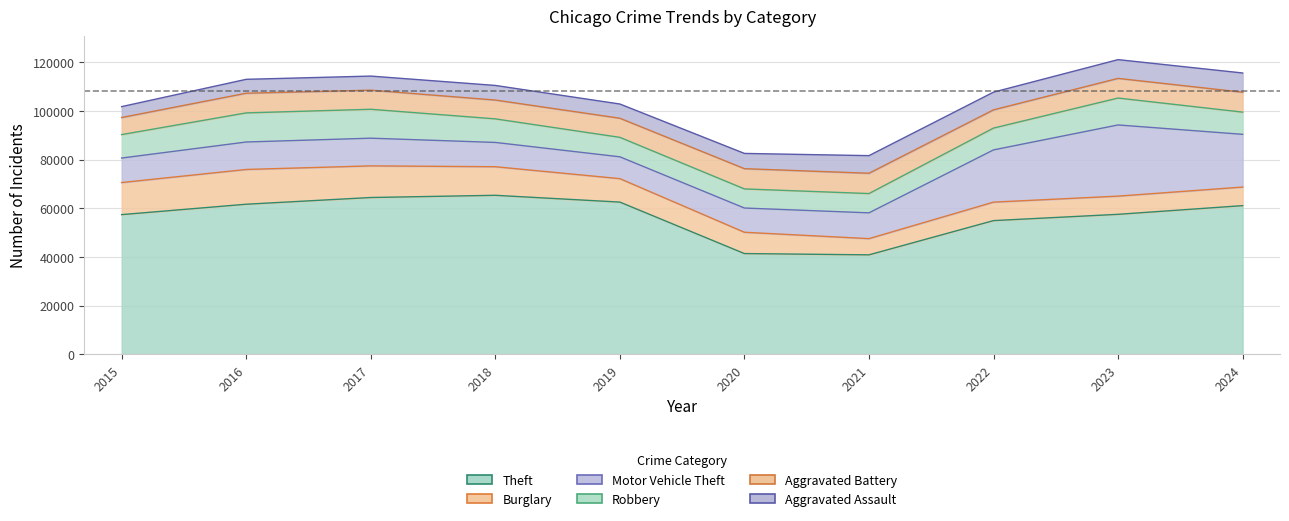

In Robbery, how many points are lower than both neighbors (excluding endpoints)?

1